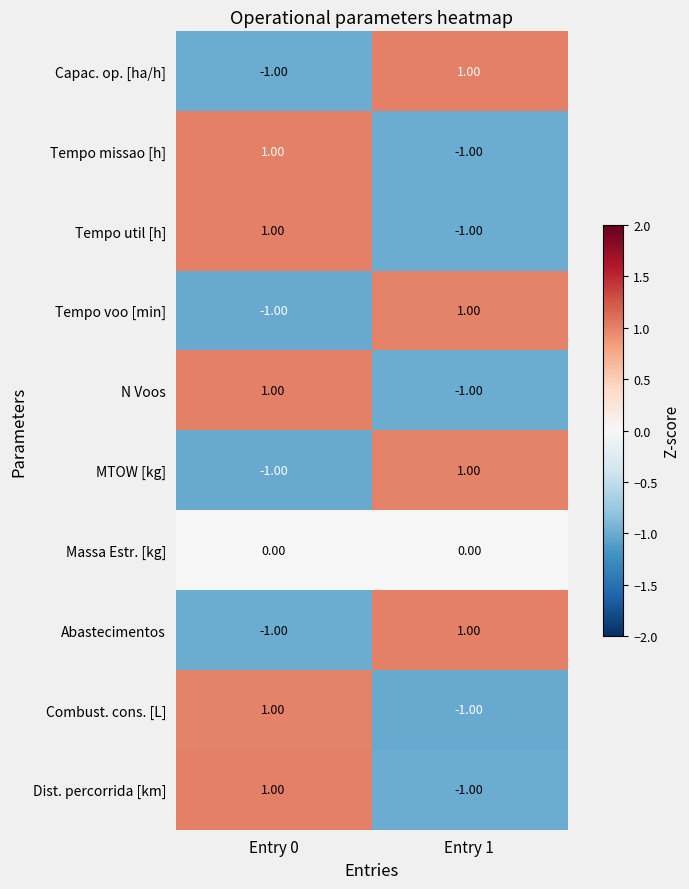

Is the value of Tempo missao [h] at Entry 0 greater than the value of MTOW [kg] at Entry 0?

Yes